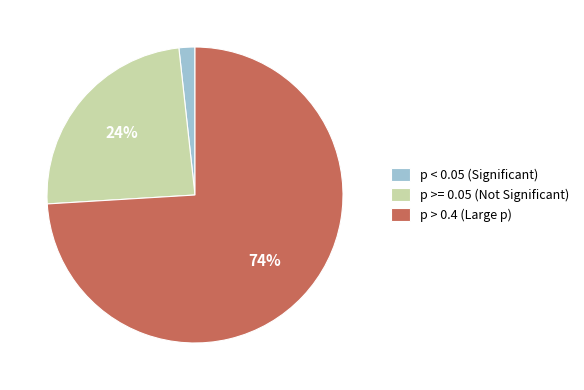

Is the sum of p < 0.05 (Significant) and p > 0.4 (Large p) greater than half?

Yes